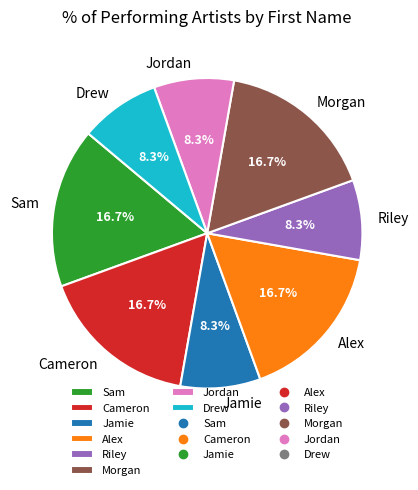

Does Jordan account for over 50% of the chart?

No